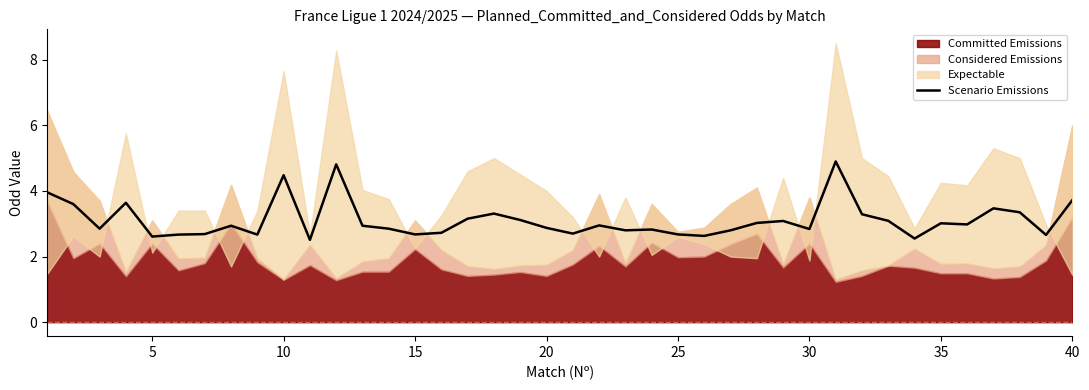

How many lines are shown in the chart?

1